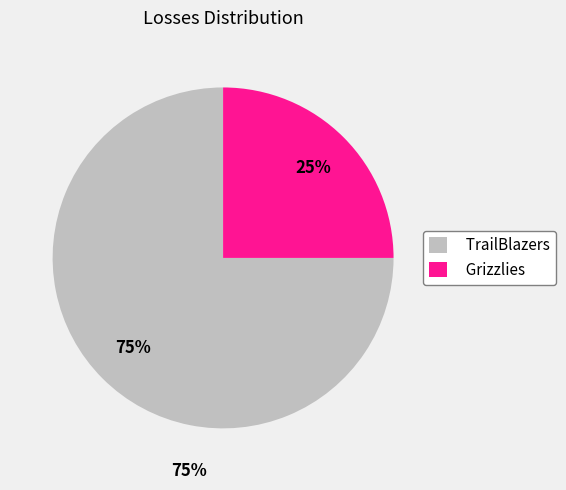

True or false: Grizzlies accounts for 25% of the total.

True